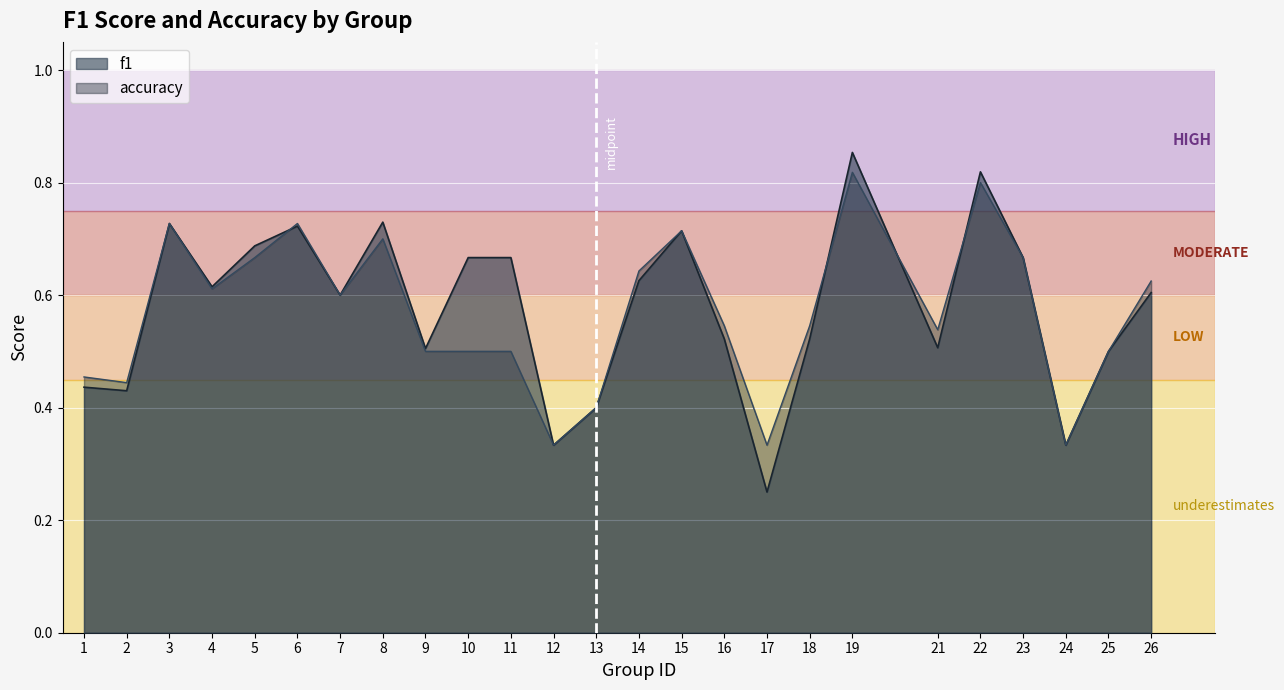

What is the value of the accuracy point at the 10th from the left?

0.5